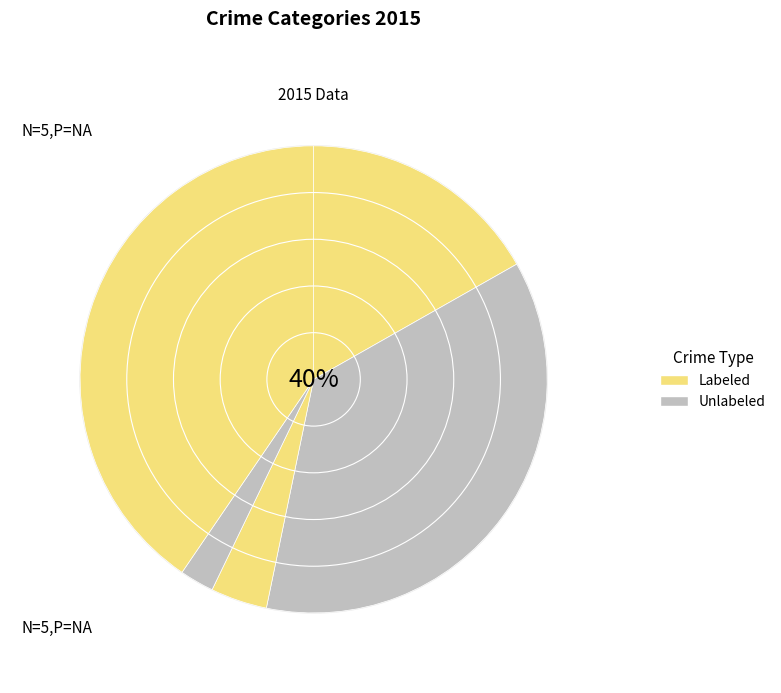

The Robbery slice represents 26% of the pie. True or false?

False